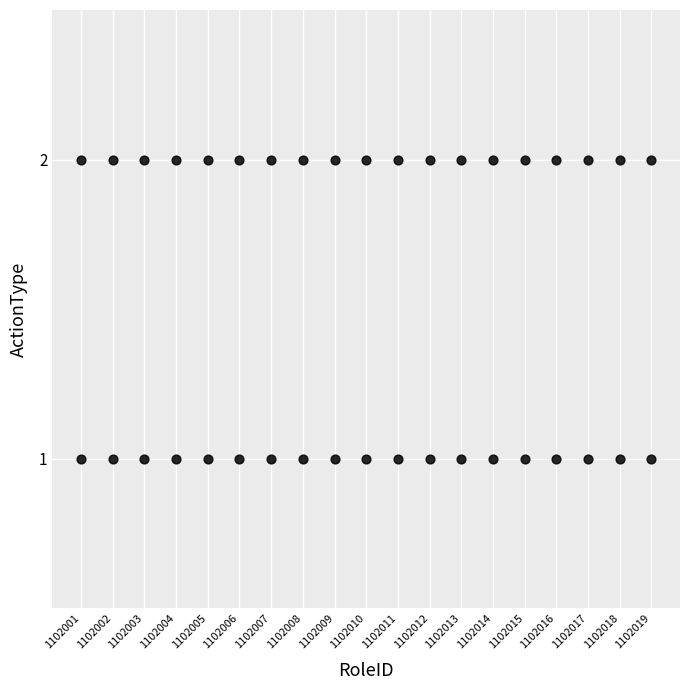

What is the range of X values (max minus min)?

18